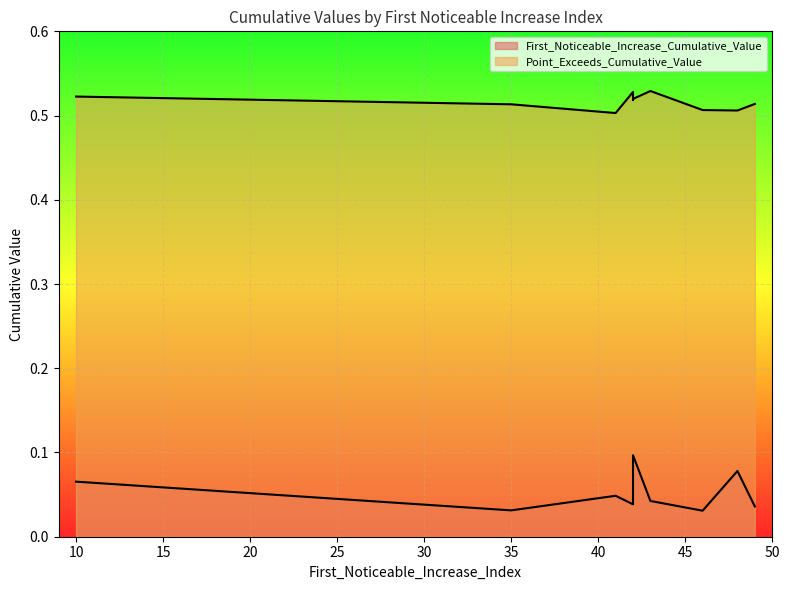

What is the spread (max minus min) of values at 42?

0.4